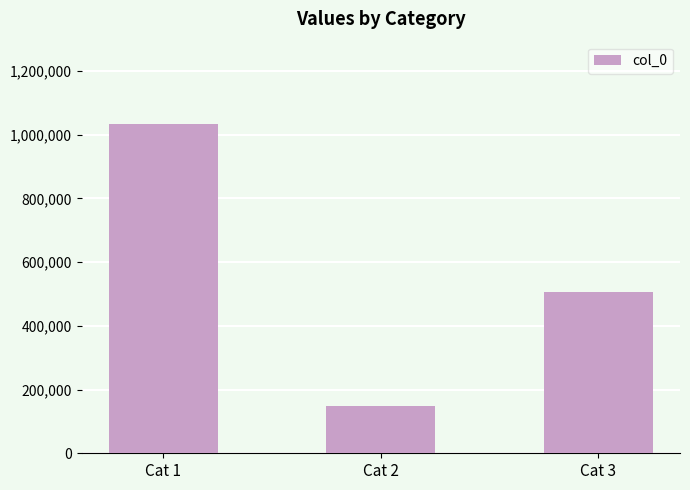

Rank the categories by value from highest to lowest.

Cat 1, Cat 3, Cat 2